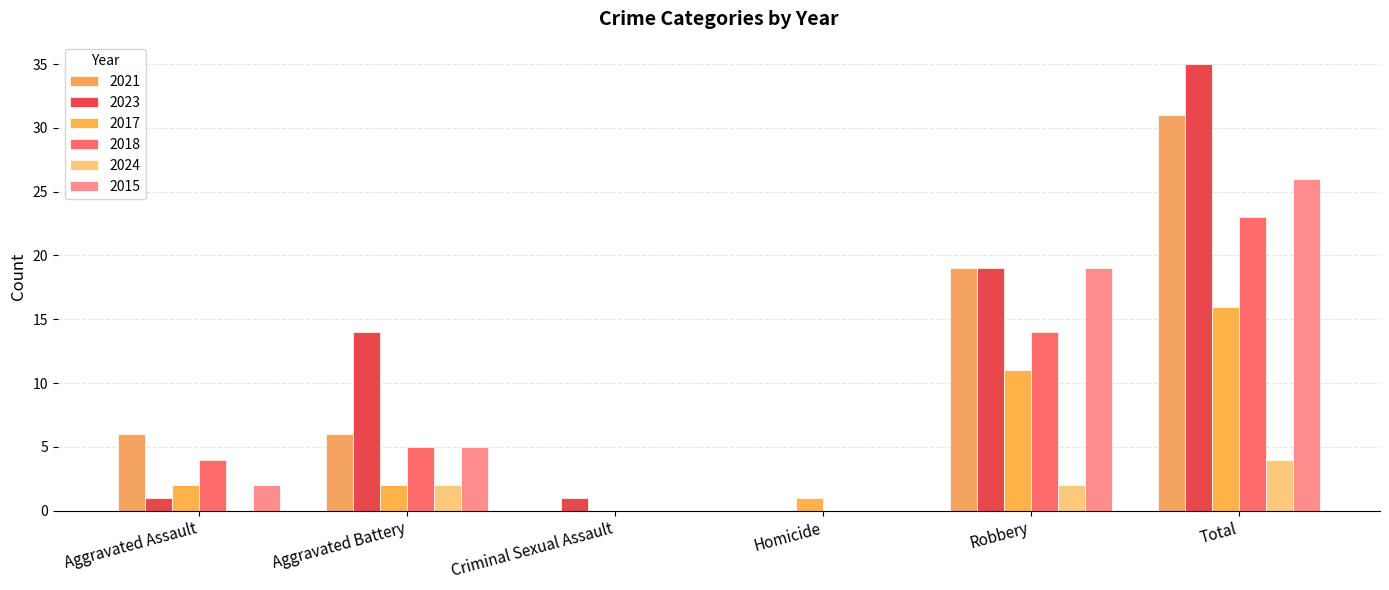

What is the sum of the 2023 values at Criminal Sexual Assault and Homicide?

1